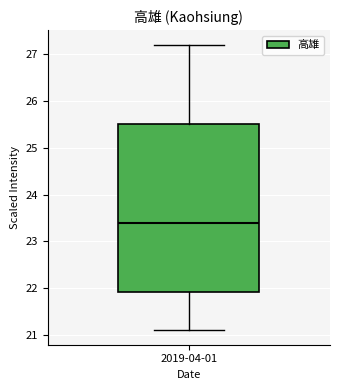

Read this box plot against the y-axis: the position of the median line, the range covered by the box, and the ends of both whiskers. The values are not printed on the chart, so give them approximately, as read against the axis.

median 23.4, box 21.9 to 25.5, whiskers 21.1 to 27.2